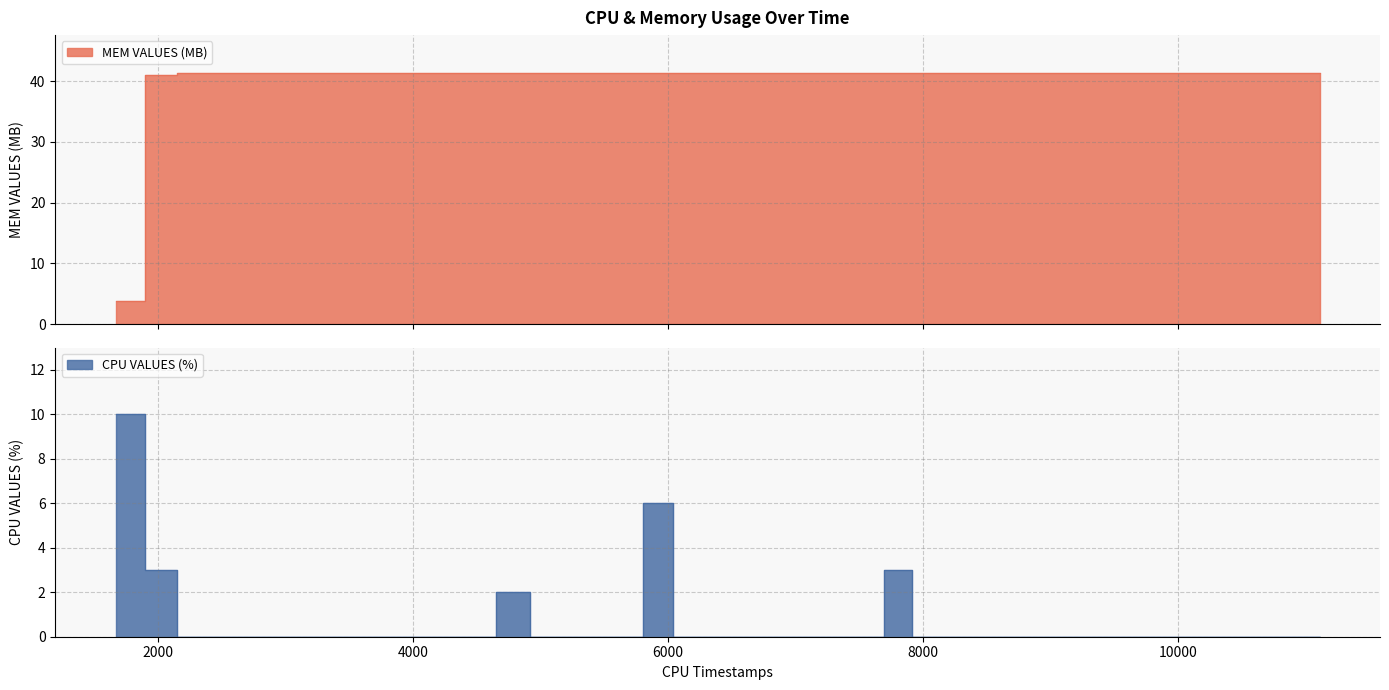

Reading right to left, extract all data points from this chart.

CPU VALUES (%): 0.0	0.0	0.0	0.0	0.0	0.0	0.0	0.0	0.0	0.0	0.0	0.0	0.0	0.0	3.0	0.0	0.0	0.0	0.0	0.0	0.0	0.0	6.0	0.0	0.0	0.0	0.0	2.0	0.0	0.0	0.0	0.0	0.0	0.0	0.0	0.0	0.0	0.0	3.0	10.0
MEM VALUES (MB): 41.4	41.4	41.4	41.4	41.4	41.4	41.4	41.4	41.4	41.4	41.4	41.4	41.4	41.4	41.4	41.4	41.4	41.4	41.4	41.4	41.4	41.4	41.4	41.3	41.3	41.3	41.3	41.3	41.3	41.3	41.3	41.3	41.3	41.3	41.3	41.3	41.3	41.3	41.0	3.9